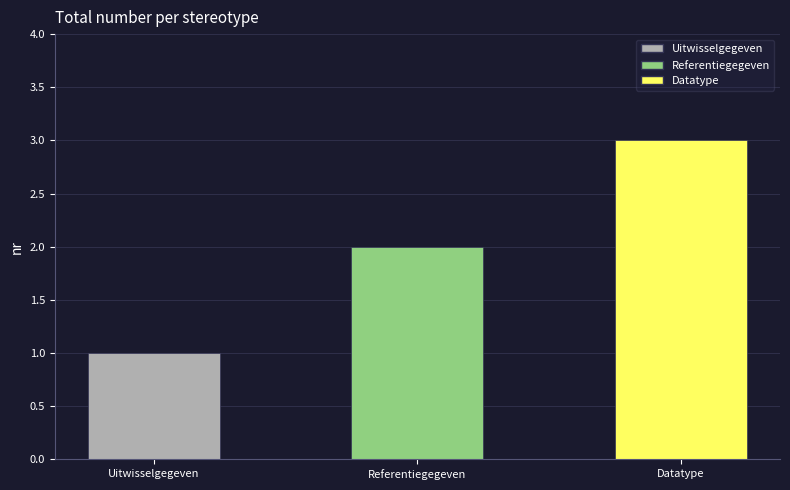

What is the ratio of the value at Datatype to the value at Referentiegegeven?

1.5